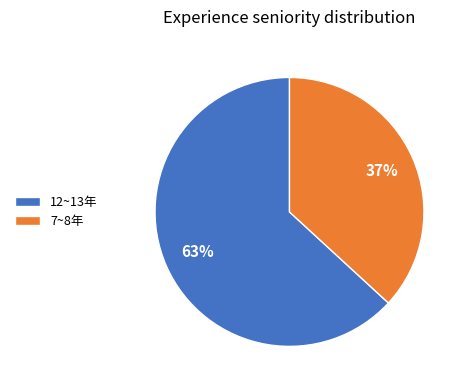

How many segments does this pie chart have?

2